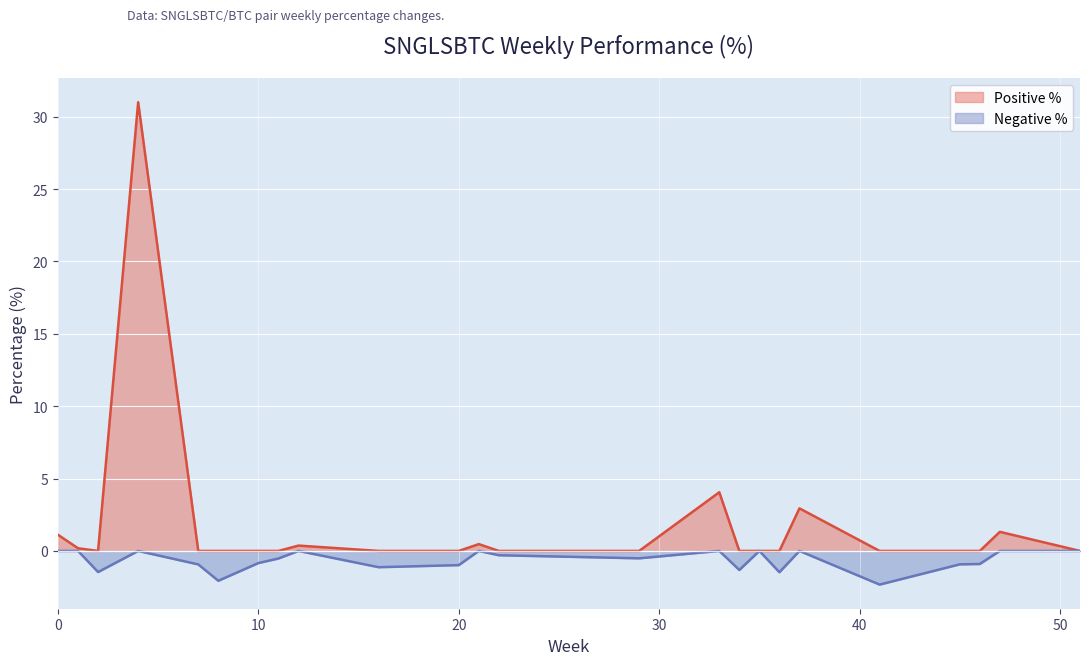

List the series in order of their peak value, lowest first.

Negative %, Positive %